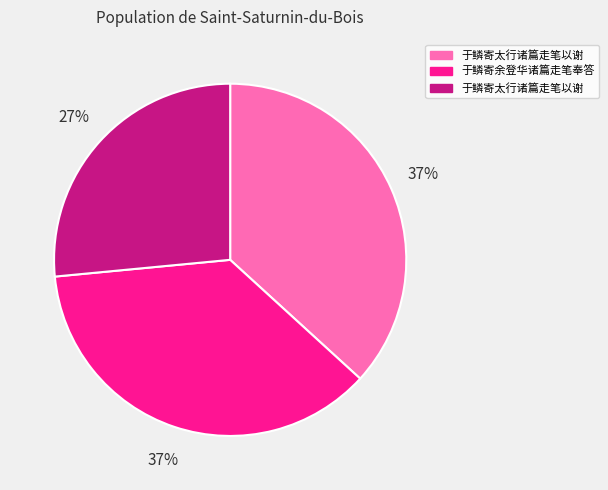

To the nearest percent, what is the difference between the largest and smallest slice percentages?

10%